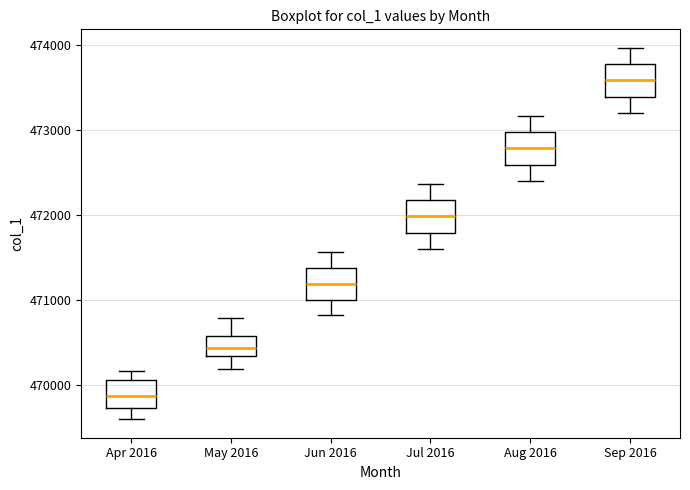

Reading left to right, read every box against the y-axis: the position of its median line, the range the box covers, and the ends of its whiskers. The values are not printed on the chart, so give them approximately, as read against the axis.

Apr 2016: median 469900, box 469700 to 470100, whiskers 469600 to 470200
May 2016: median 470400, box 470300 to 470600, whiskers 470200 to 470800
Jun 2016: median 471200, box 471000 to 471400, whiskers 470800 to 471600
Jul 2016: median 472000, box 471800 to 472200, whiskers 471600 to 472400
Aug 2016: median 472800, box 472600 to 473000, whiskers 472400 to 473200
Sep 2016: median 473600, box 473400 to 473800, whiskers 473200 to 474000